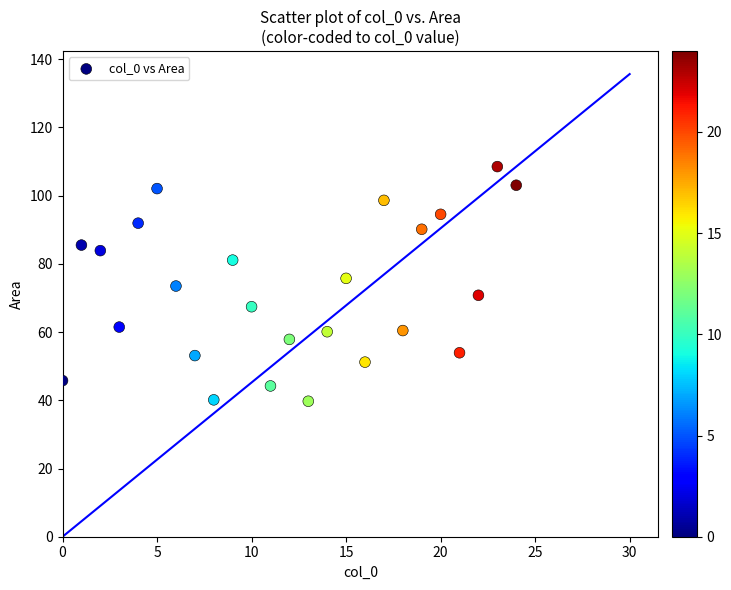

What is the range of X values (max minus min)?

24.0